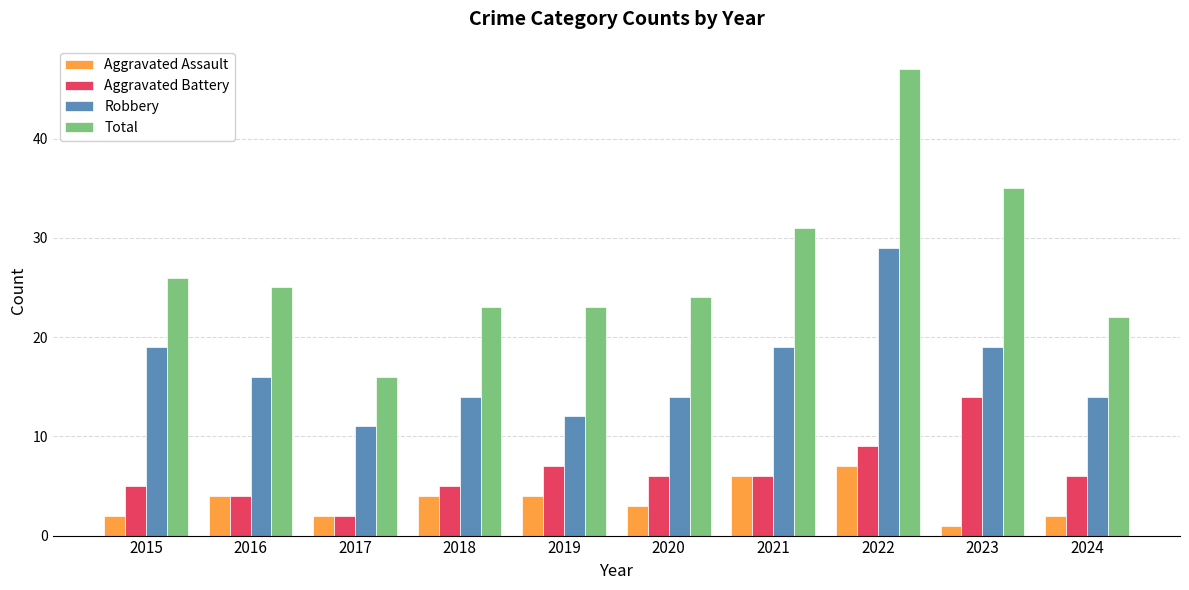

At which label does Robbery reach its peak?

2022